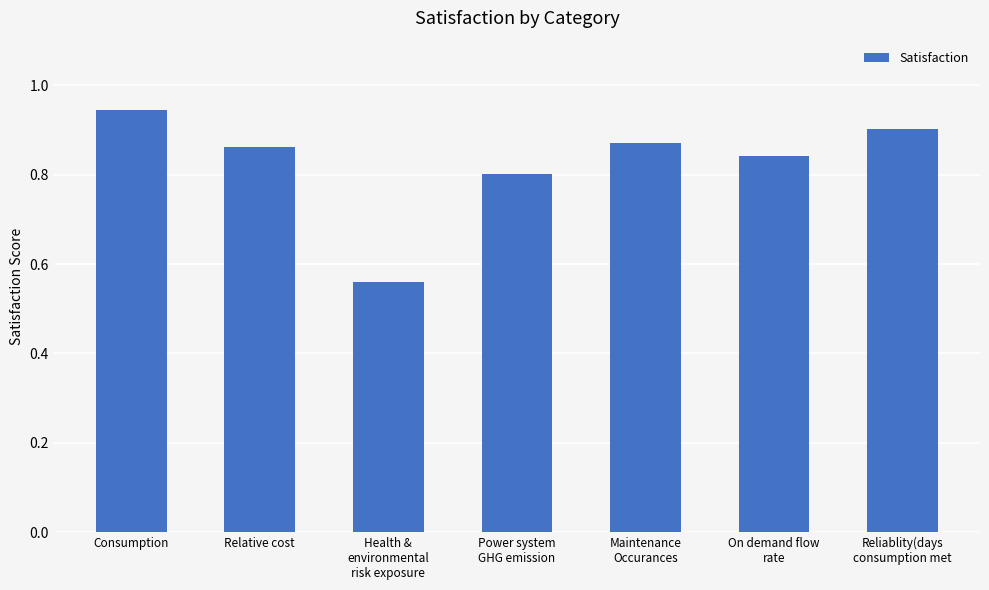

The chart shows a value of 0.9 at Maintenance
Occurances. True or false?

True